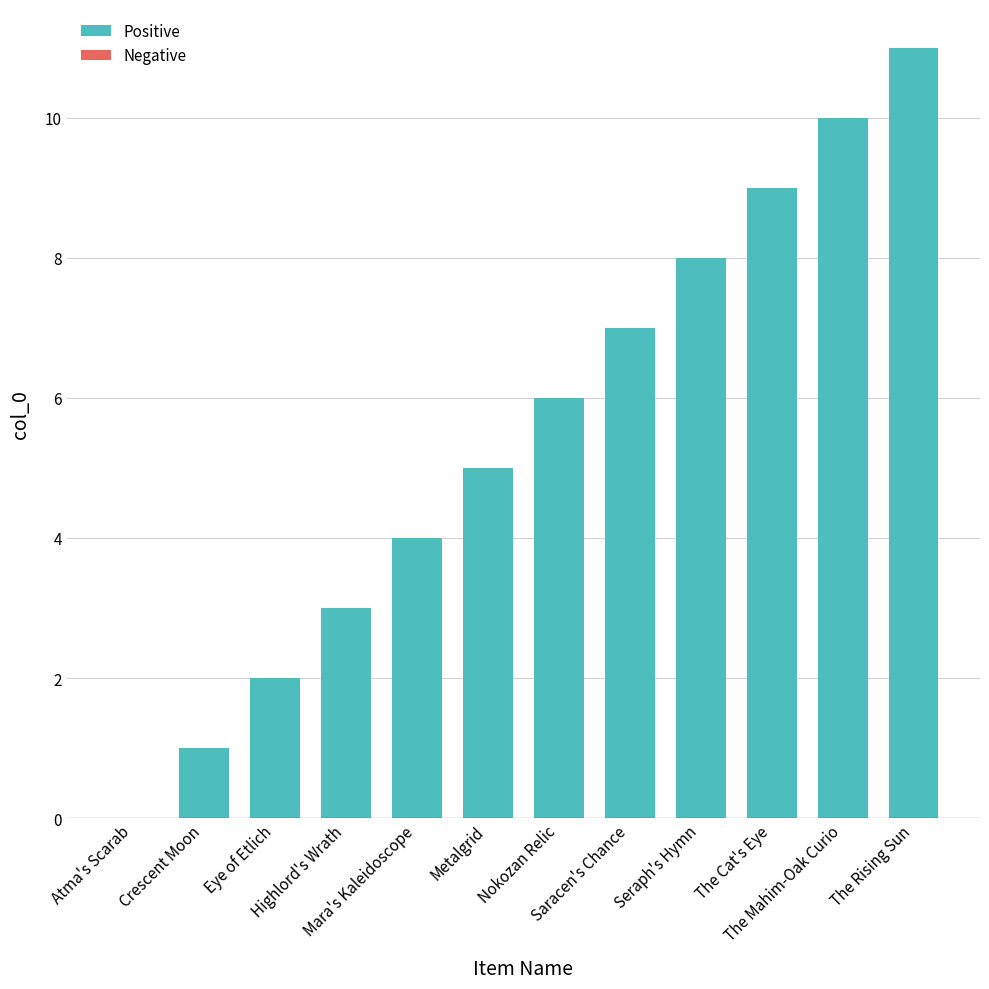

Count the number of categories in the chart.

12